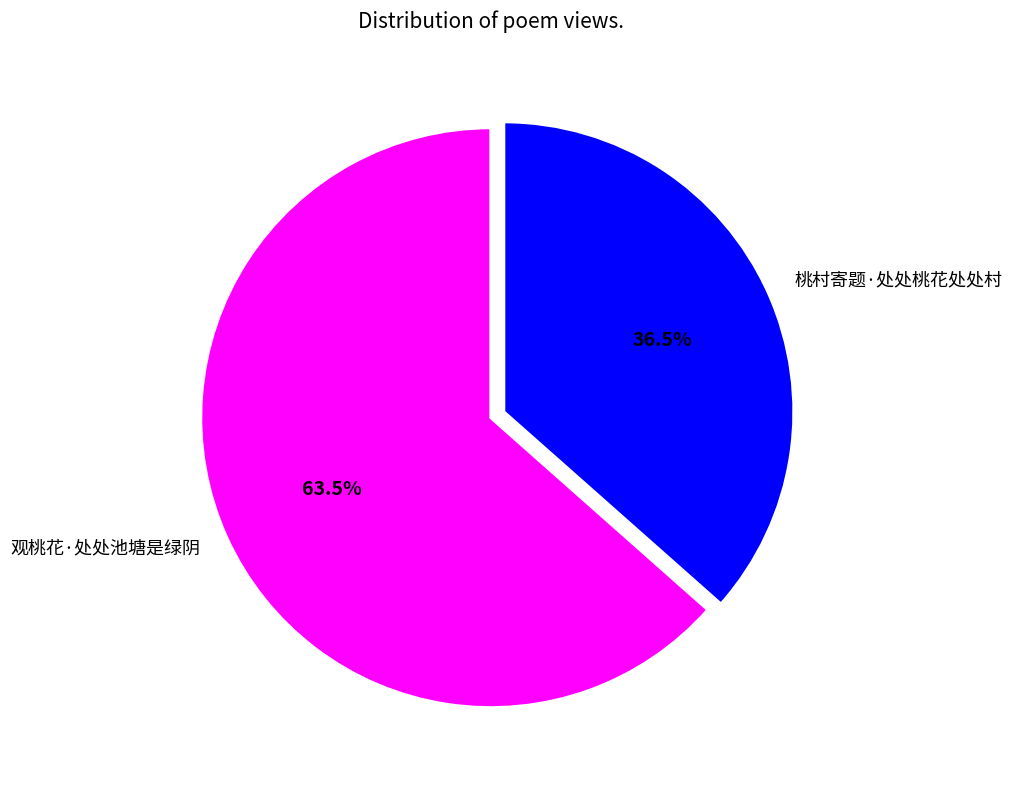

True or false: 桃村寄题·处处桃花处处村 accounts for 27% of the total.

False